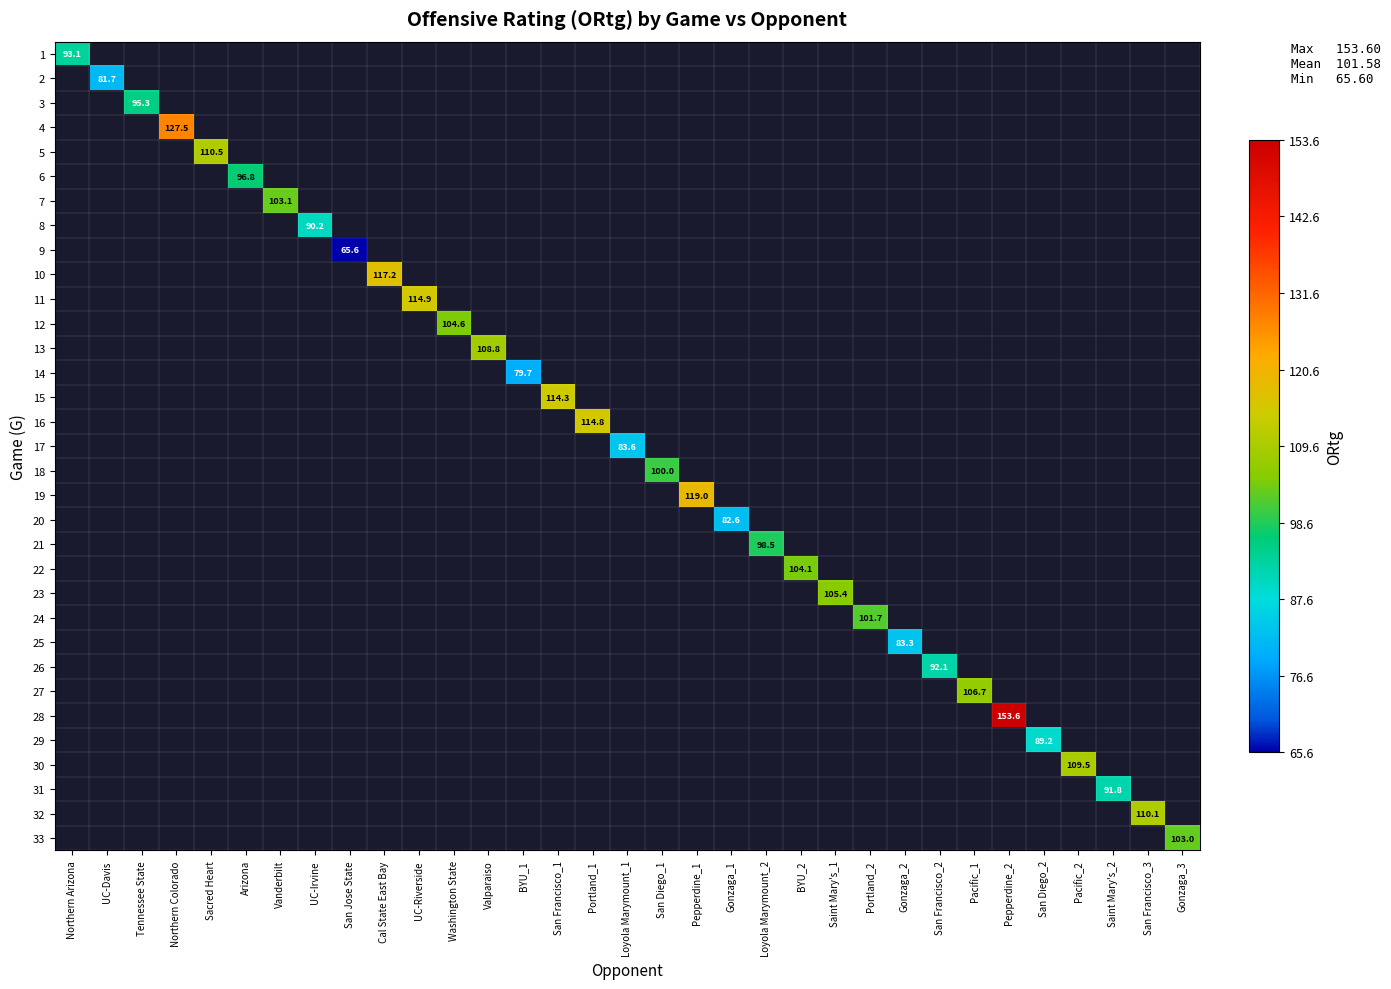

Count the number of data series in this chart.

33